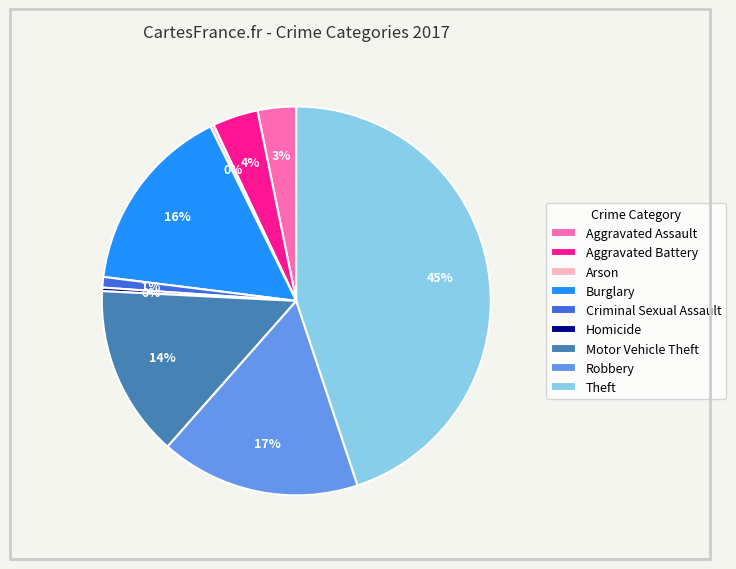

Does any single category account for the majority?

No